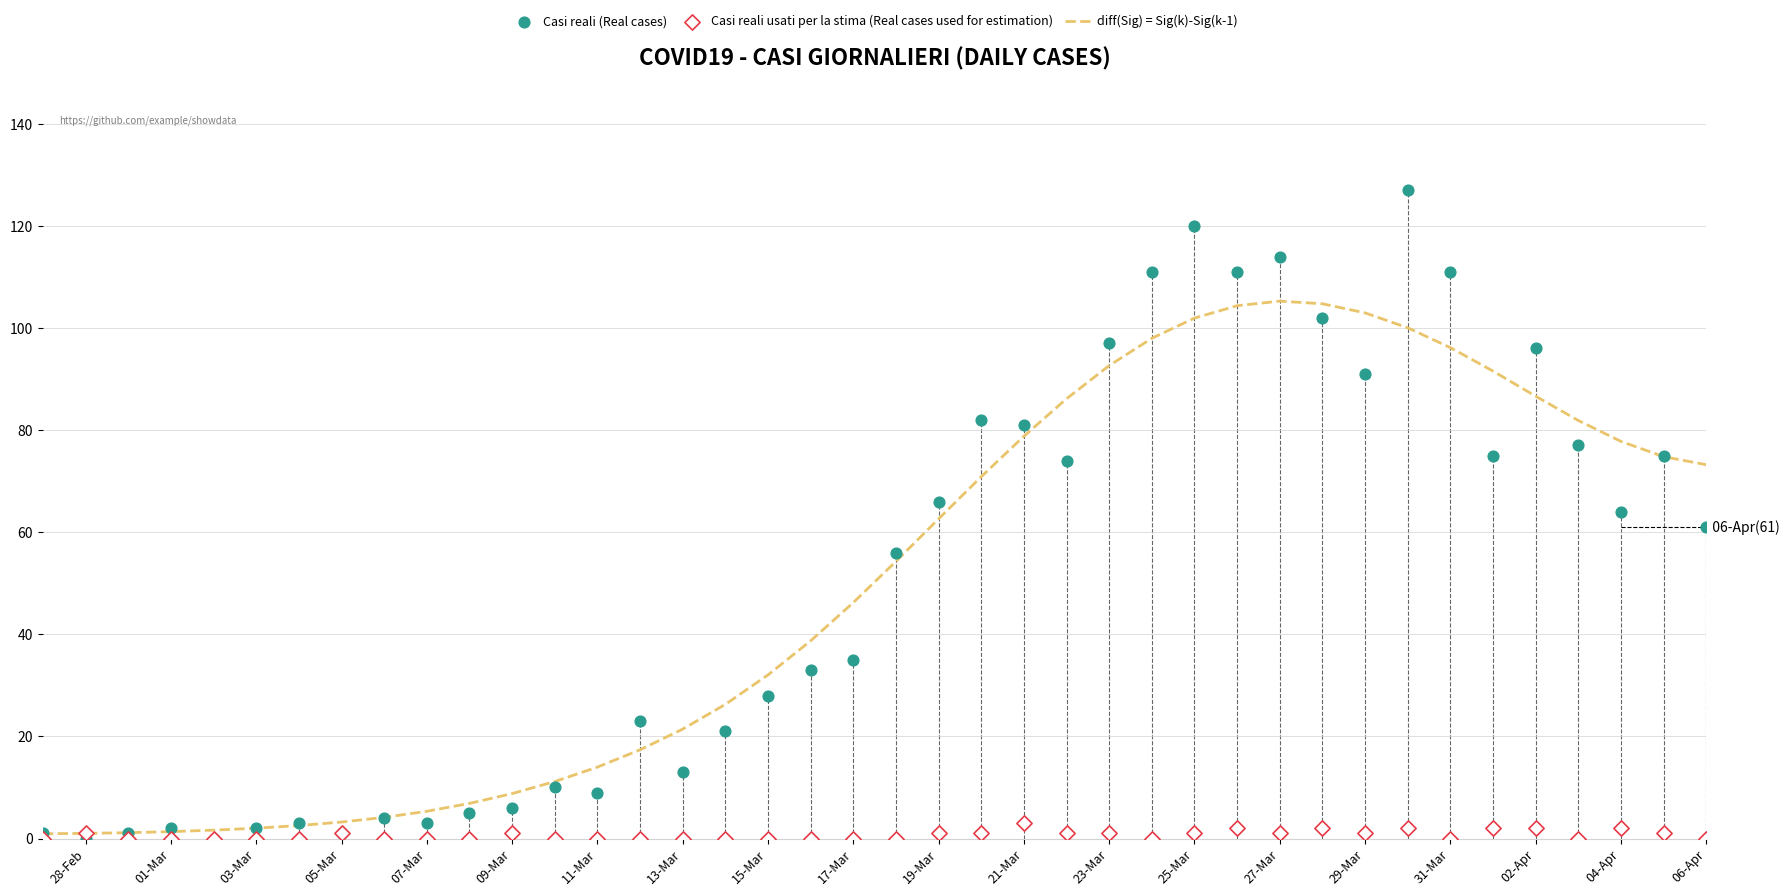

Which series contains the lowest Y value?

Casi reali (Real cases)